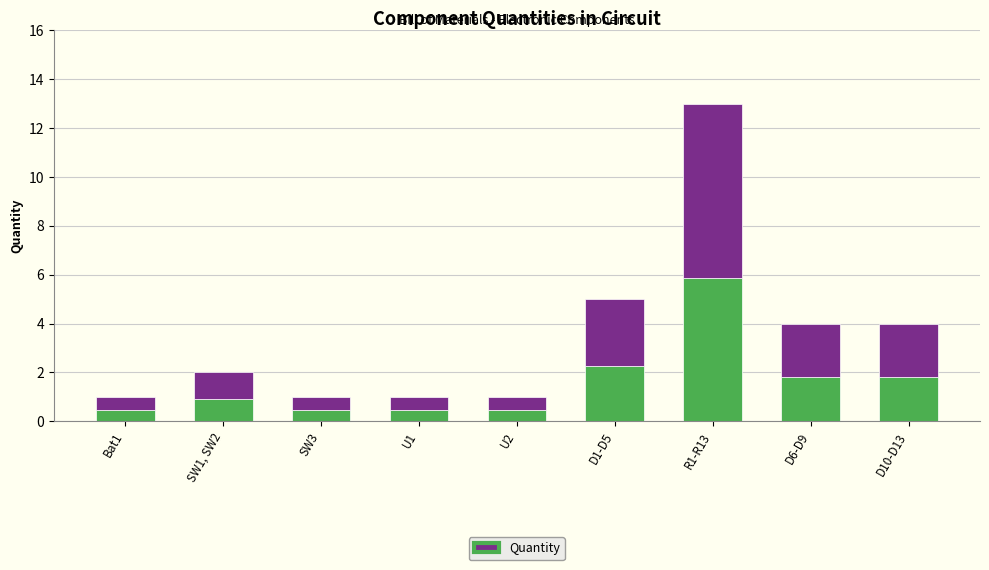

What is the total value across all series at Bat1?

1.0